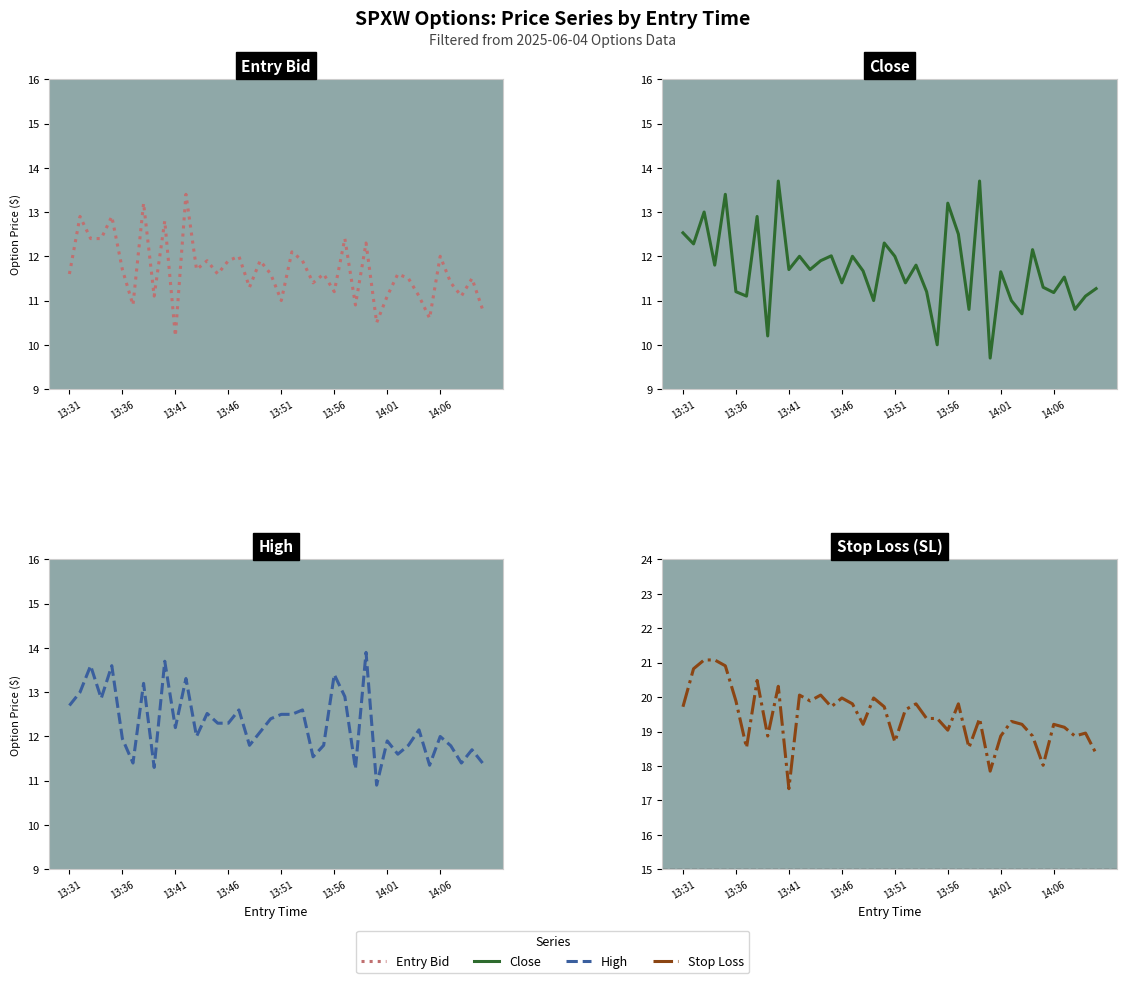

True or false: Entry Bid has a value of 19.8 at 13:36.

False